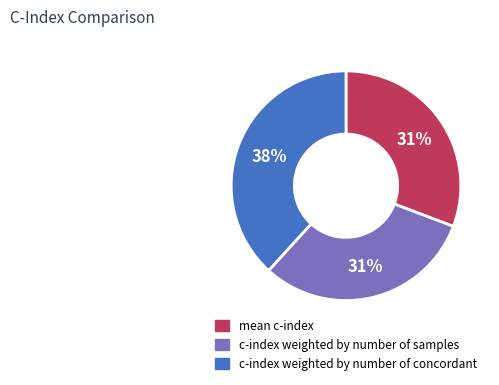

To the nearest percent, what portion does c-index weighted by number of samples represent?

31%